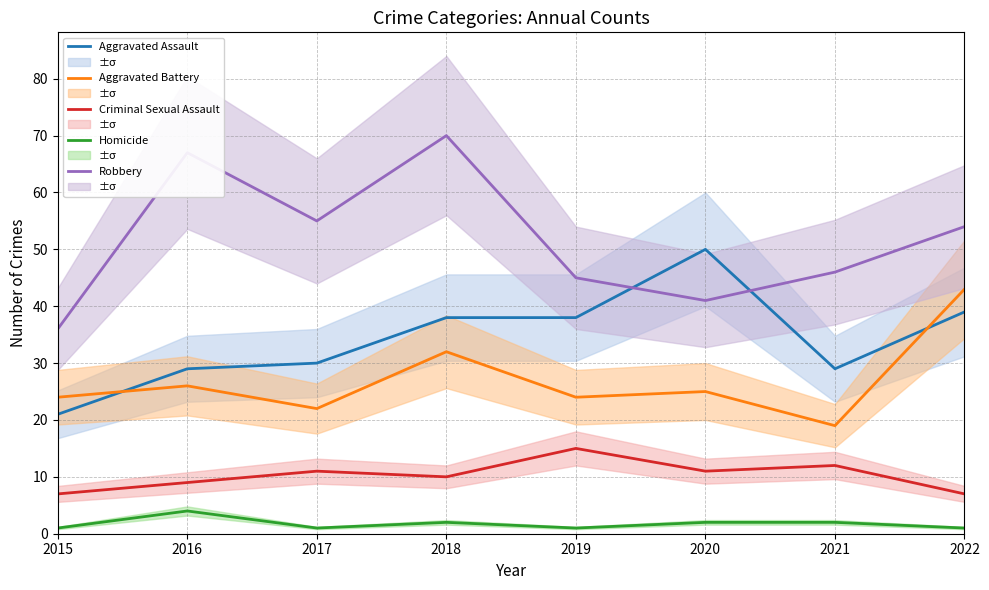

Is this an area chart (filled region under the line)?

No